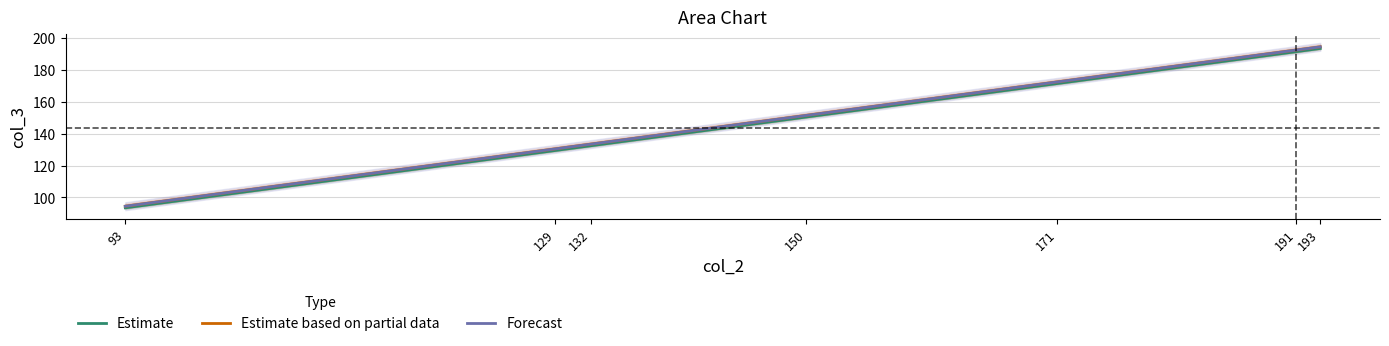

Where does the Estimate based on partial data series first go above 151?

150